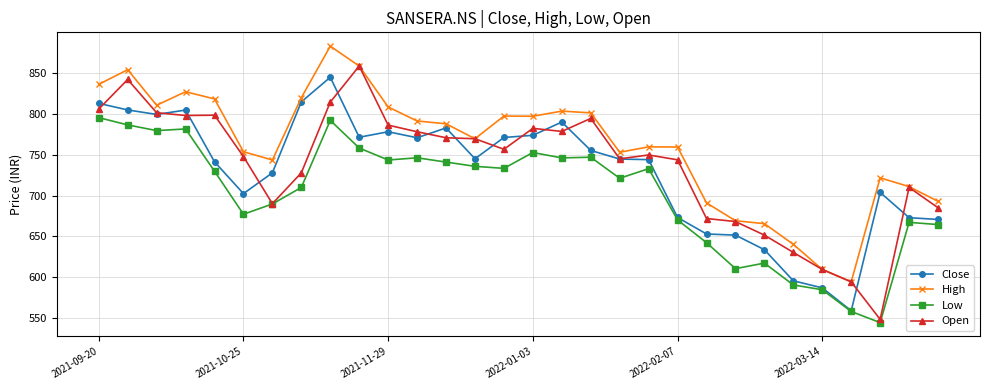

Which series has the largest range (max minus min)?

Open